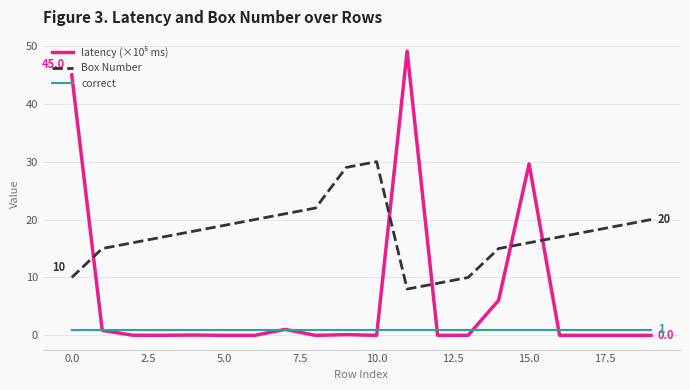

What is the greatest value displayed?

49.1